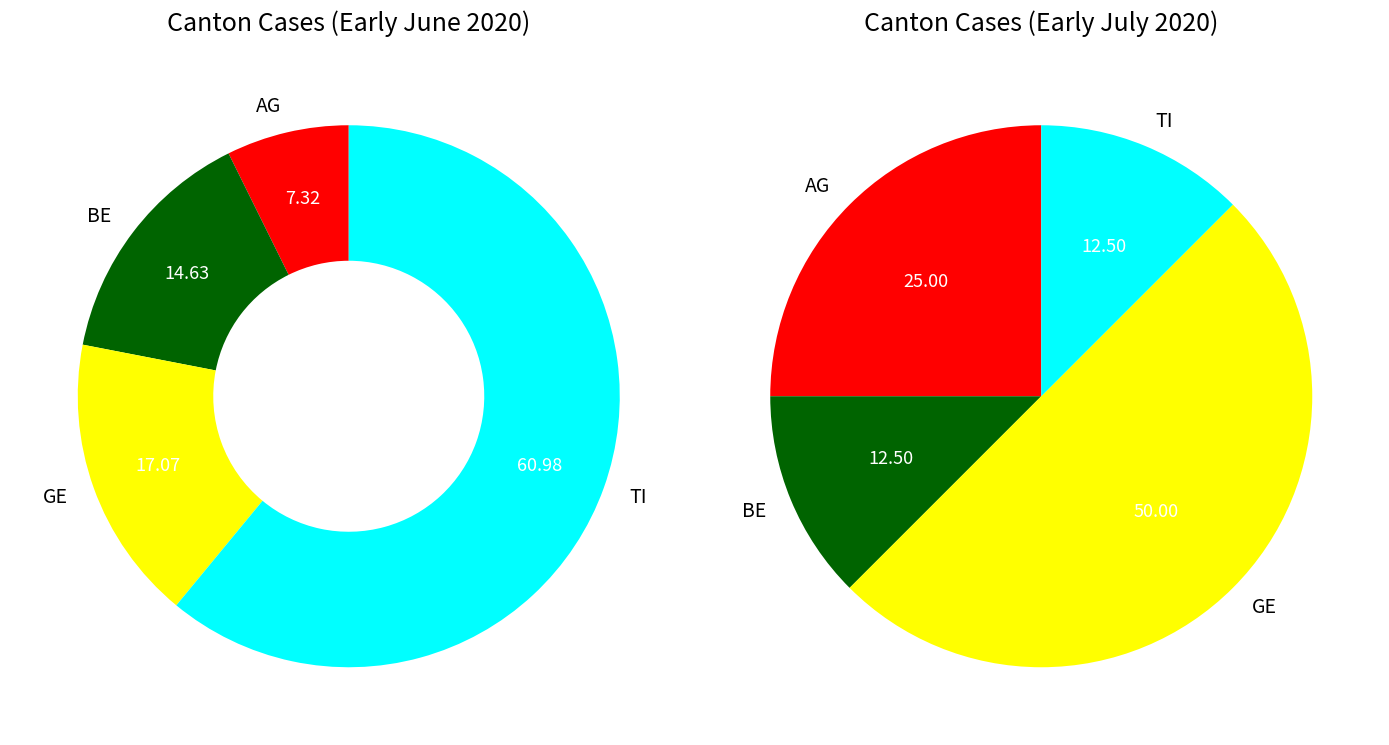

Does any single category account for the majority?

No